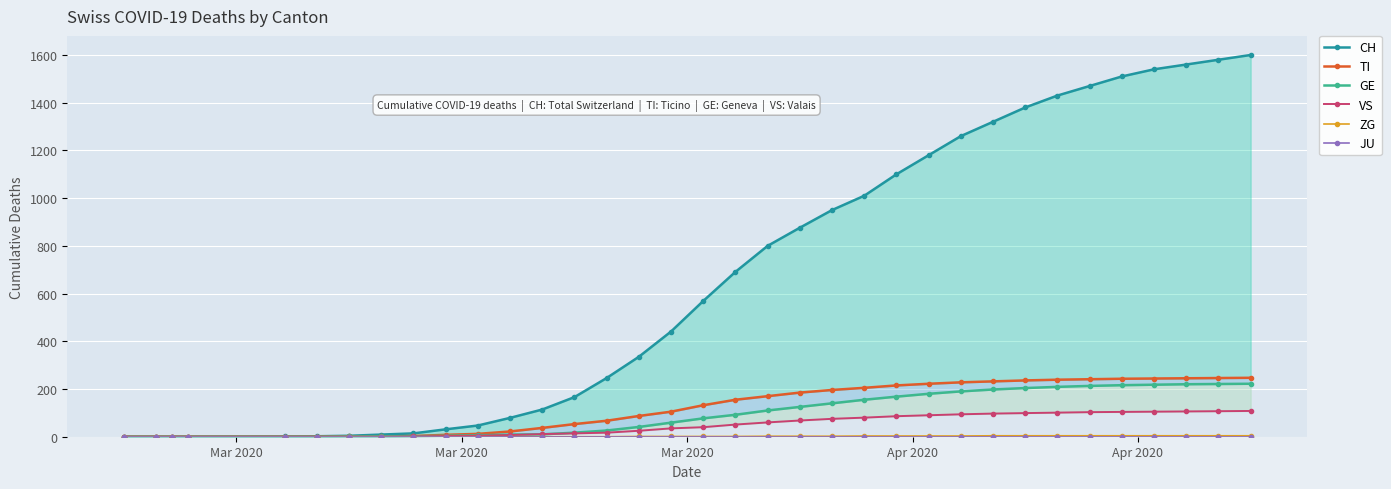

How many lines are shown in the chart?

6